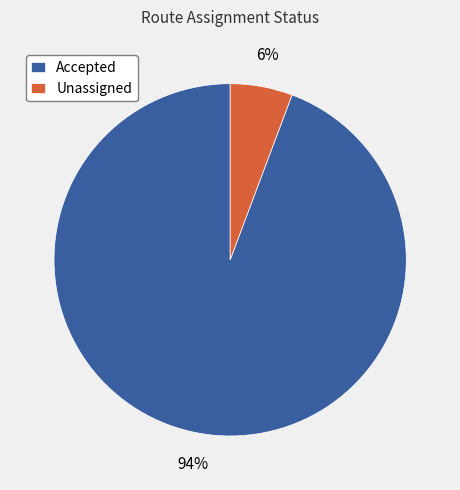

Count the number of slices in the pie.

2